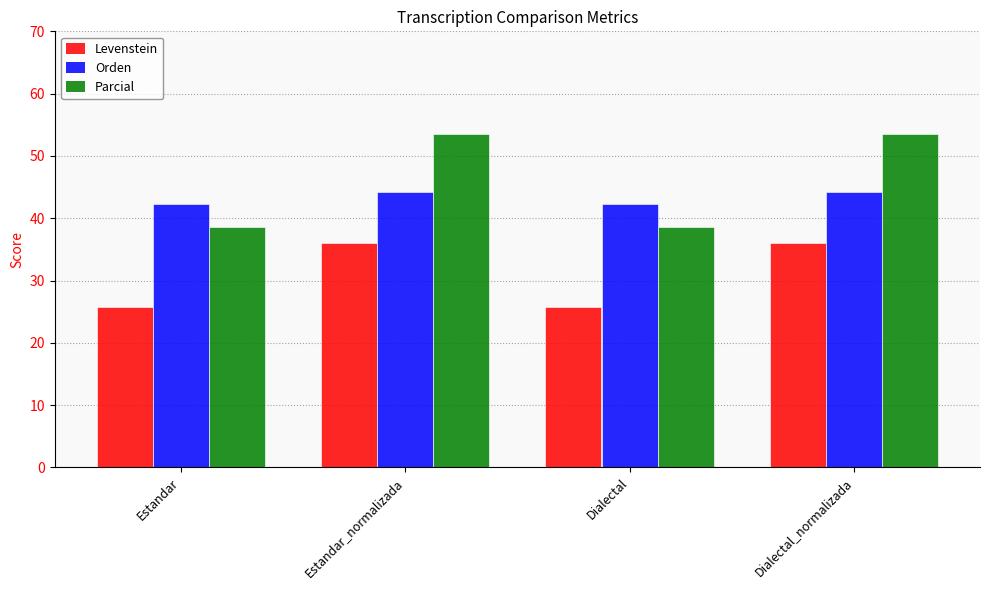

Reading left to right, transcribe all the data shown in this chart.

Levenstein: 25.7	36.0	25.7	36.0
Orden: 42.2	44.2	42.2	44.2
Parcial: 38.6	53.5	38.6	53.5